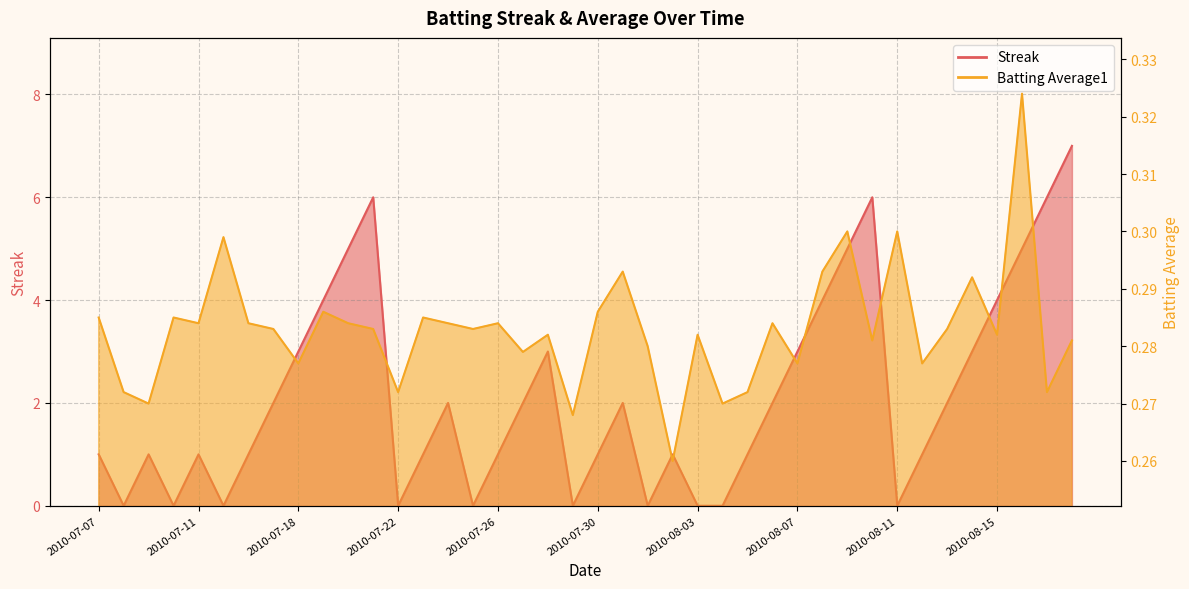

Which series has the largest total across all categories?

Streak